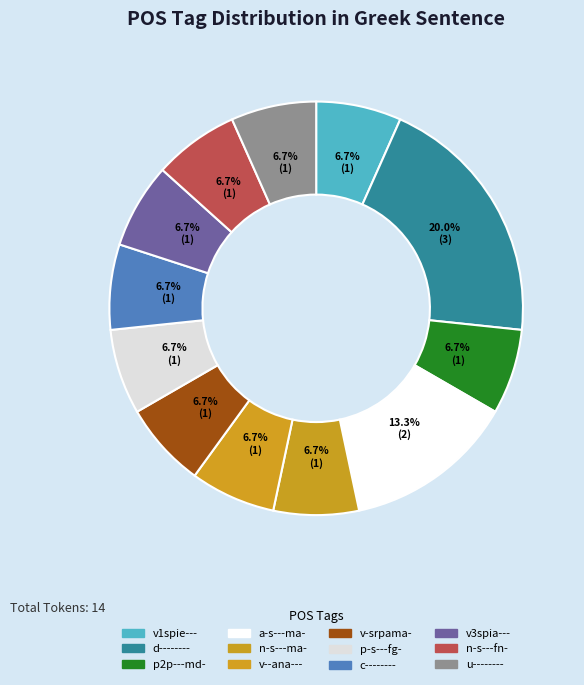

How many slices are in this pie chart?

12